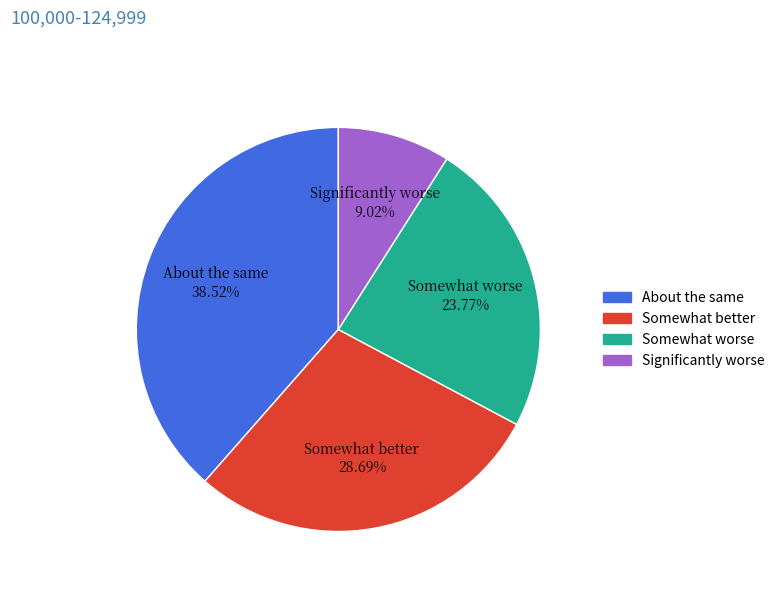

Between Somewhat better and Somewhat worse, which is larger?

Somewhat better